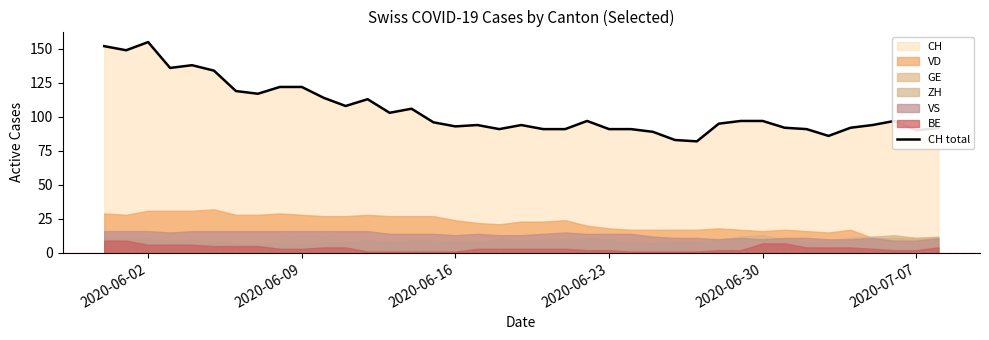

Is it true that CH total equals 97 at 2020-06-30?

True